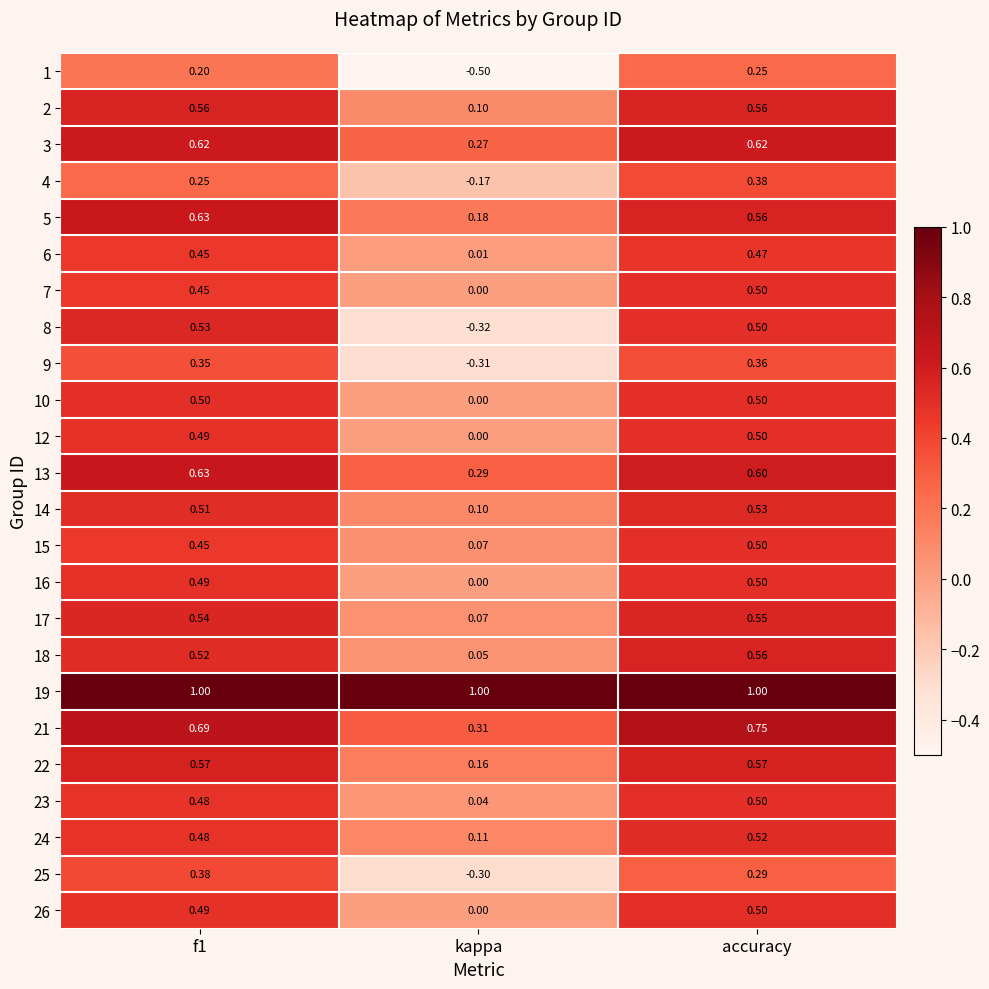

At which label is 13 closest to 0?

kappa